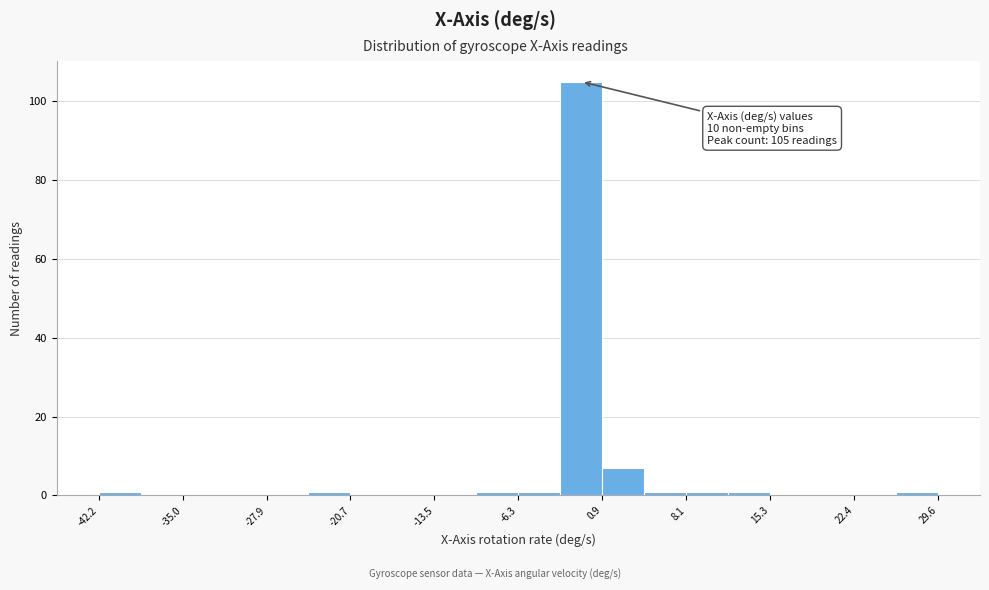

Around what value on the x-axis is the tallest bar? Give the approximate position of its centre, as read against the axis.

-1